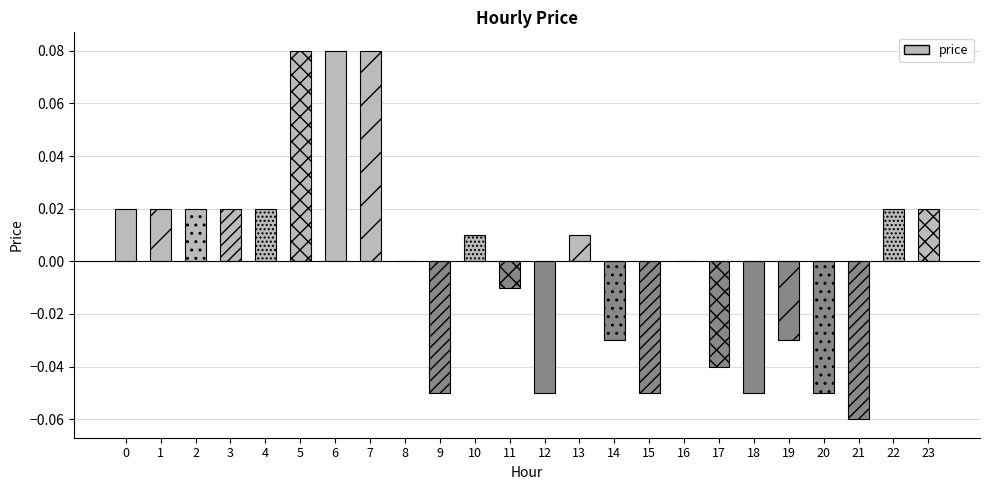

True or false: the data shows -0.1 at 21.

True